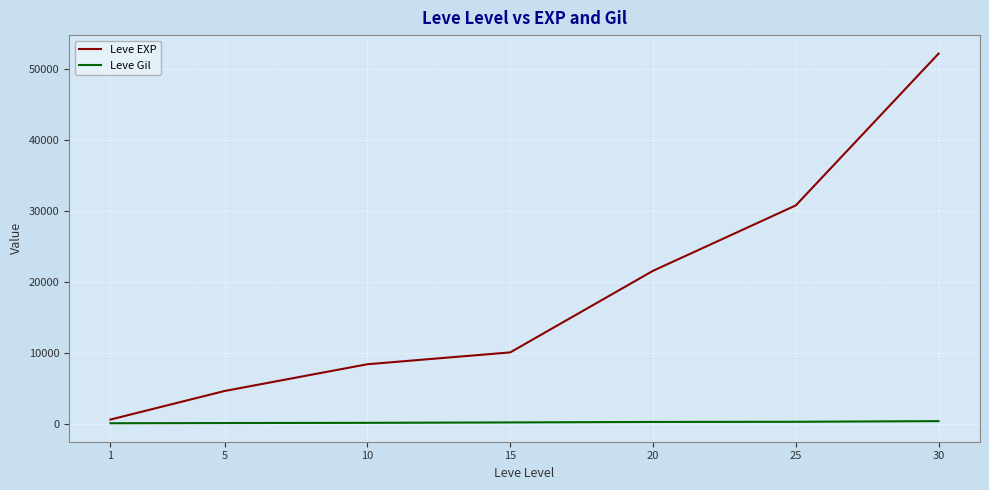

At which category is the sum across all series the highest?

30